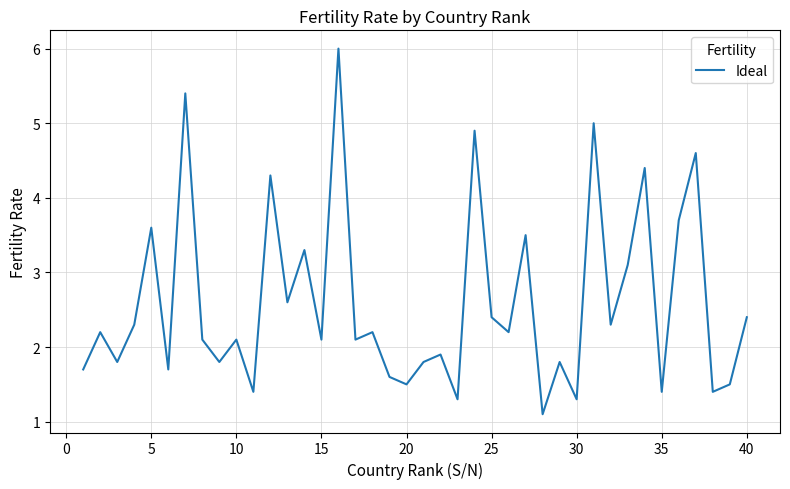

What is the difference between the maximum and minimum values?

4.9